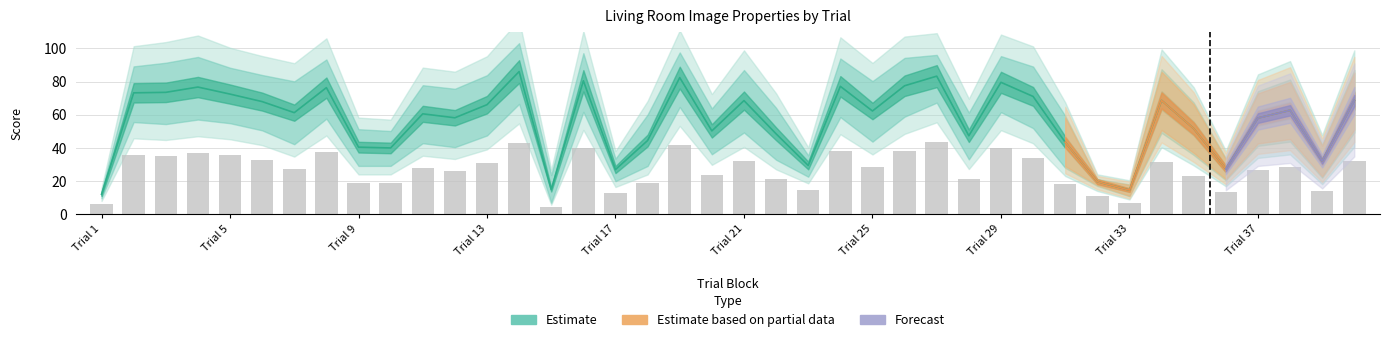

How many values in the perceptual series exceed 28?

20